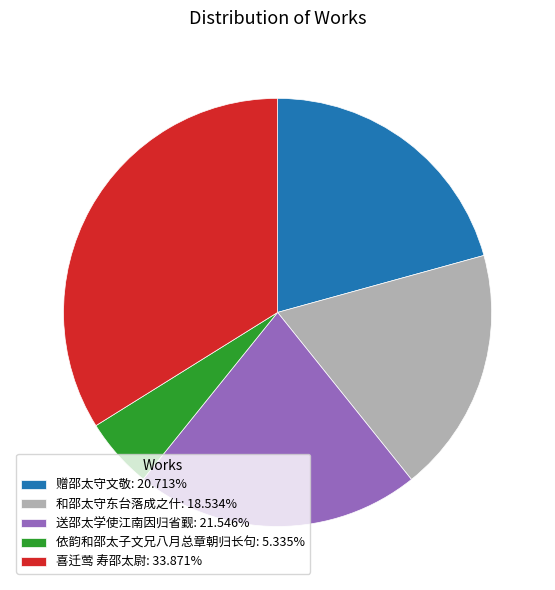

Approximately how many times larger is the value at 和邵太守东台落成之什 compared to 喜迁莺 寿邵太尉?

0.5